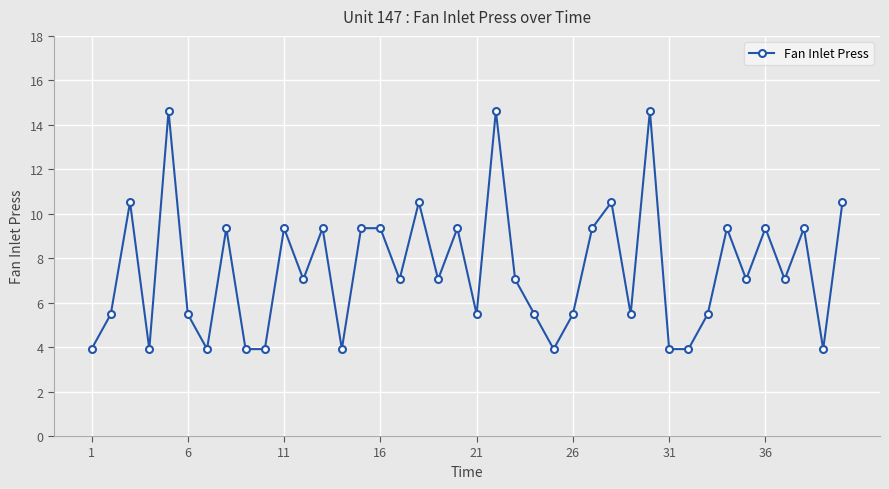

What is the greatest value displayed?

14.6